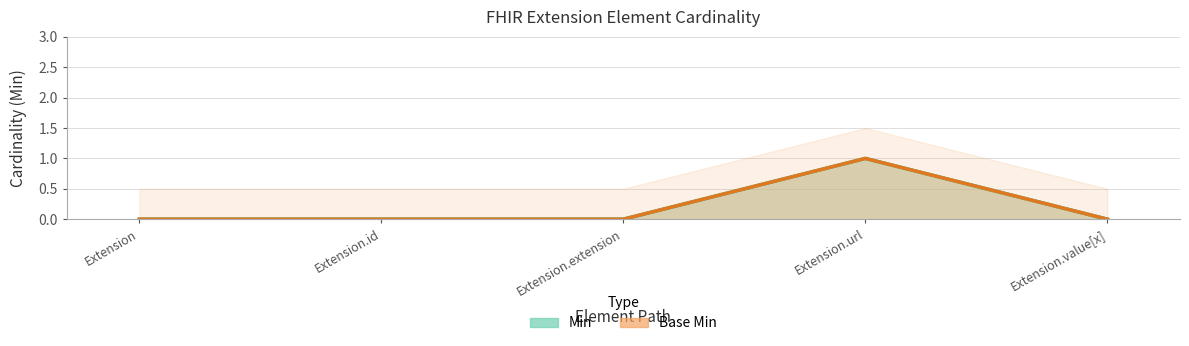

Reading left to right, extract all data points from this chart.

Min: 0	0	0	1	0
Base Min: 0	0	0	1	0